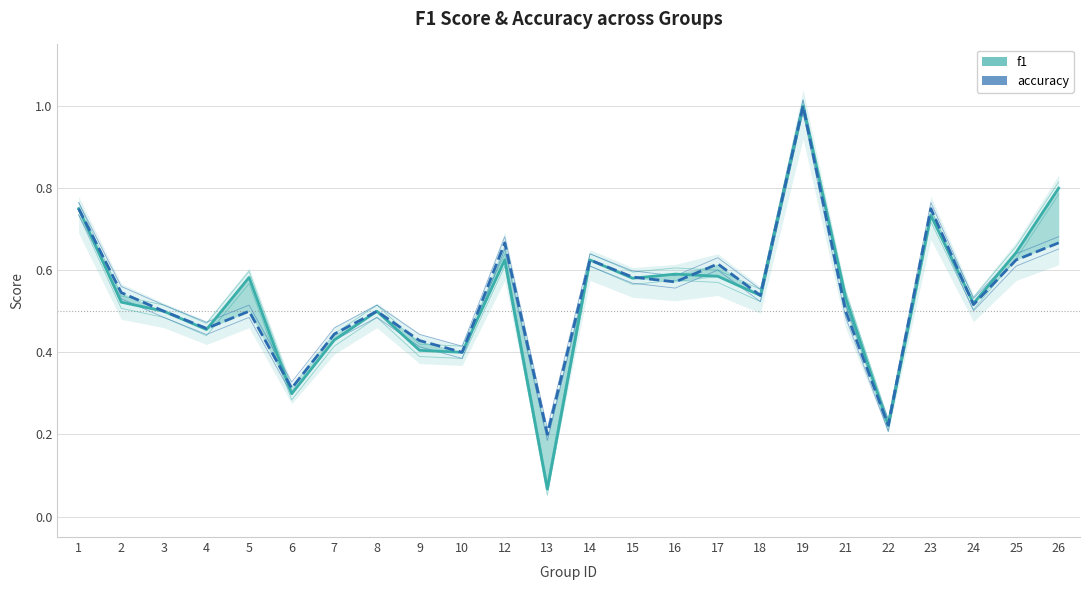

How many data points does each series have?

24